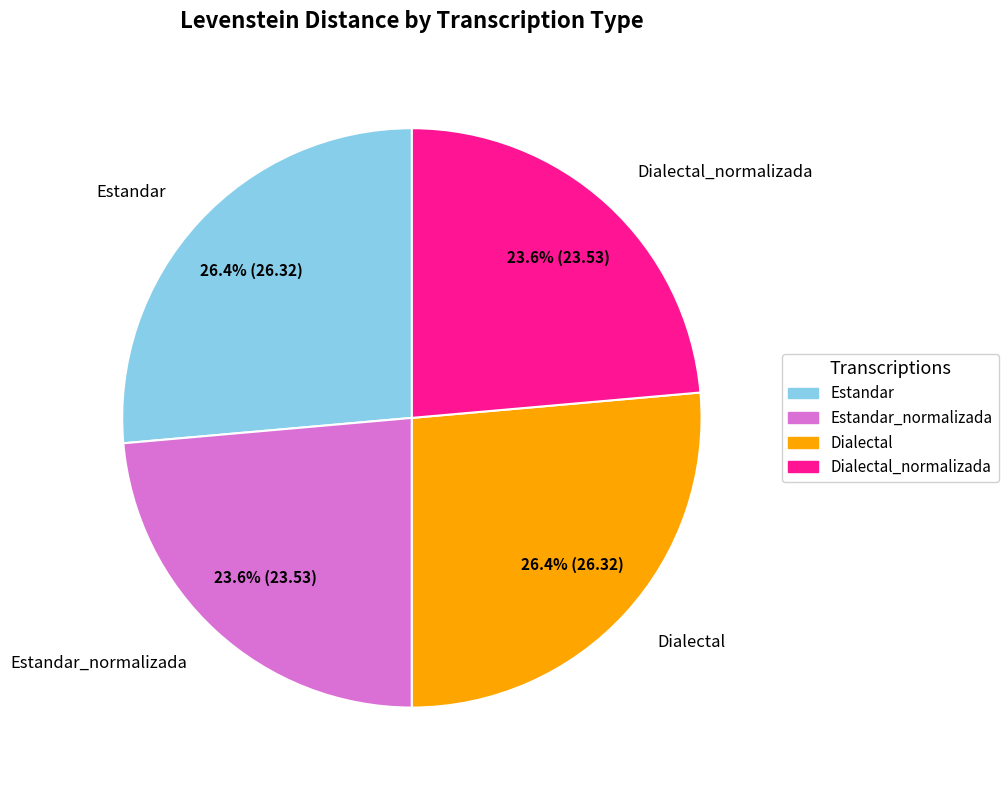

Which has a higher value, Dialectal_normalizada or Estandar?

Estandar